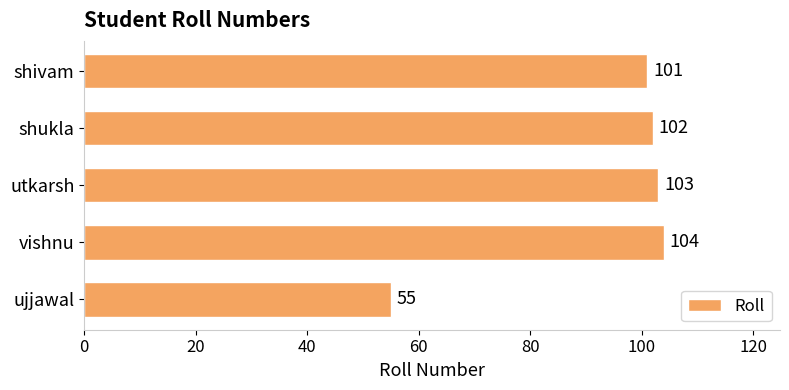

Rank the categories by value from lowest to highest.

ujjawal, shivam, shukla, utkarsh, vishnu